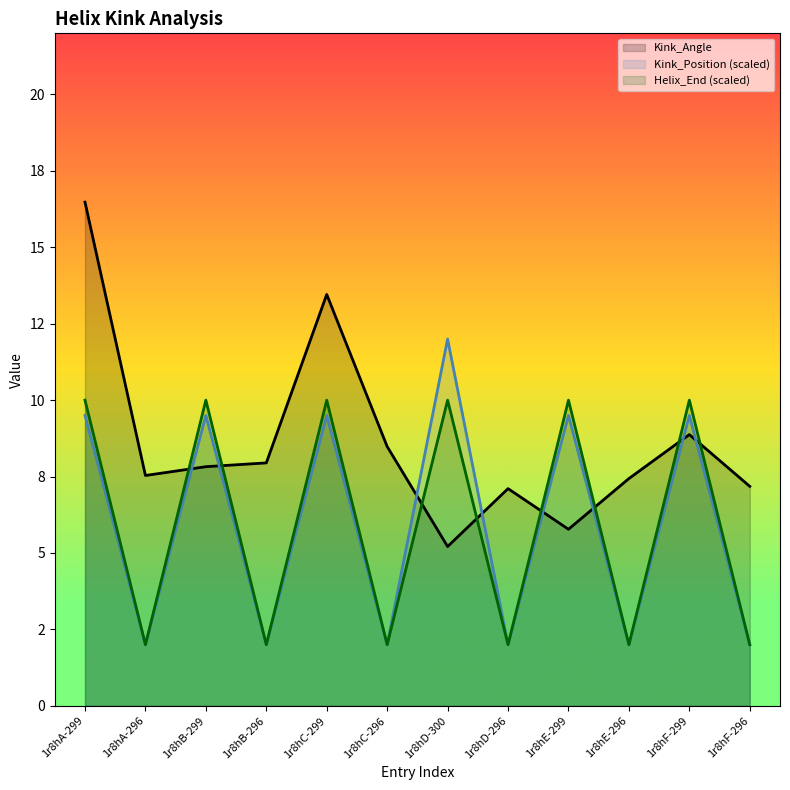

The value of Helix_End at 1r8hE-299 is 10.0. True or false?

True